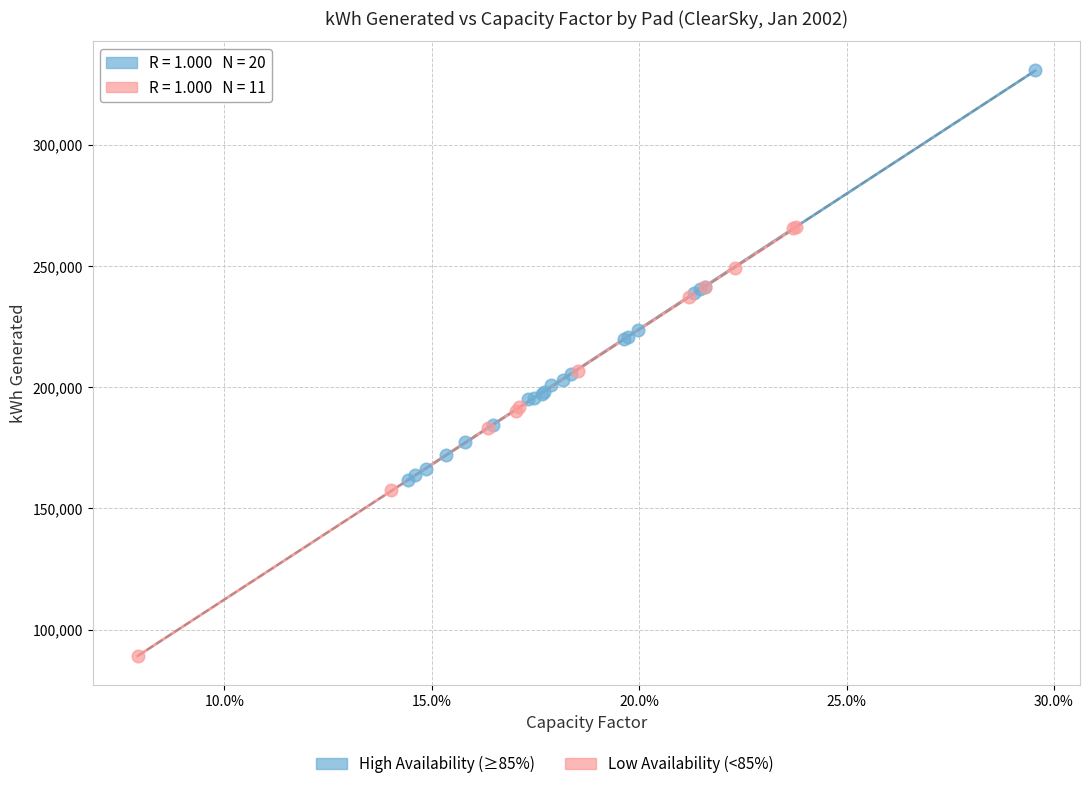

Which series contains the highest Y value?

High Availability (≥85%)